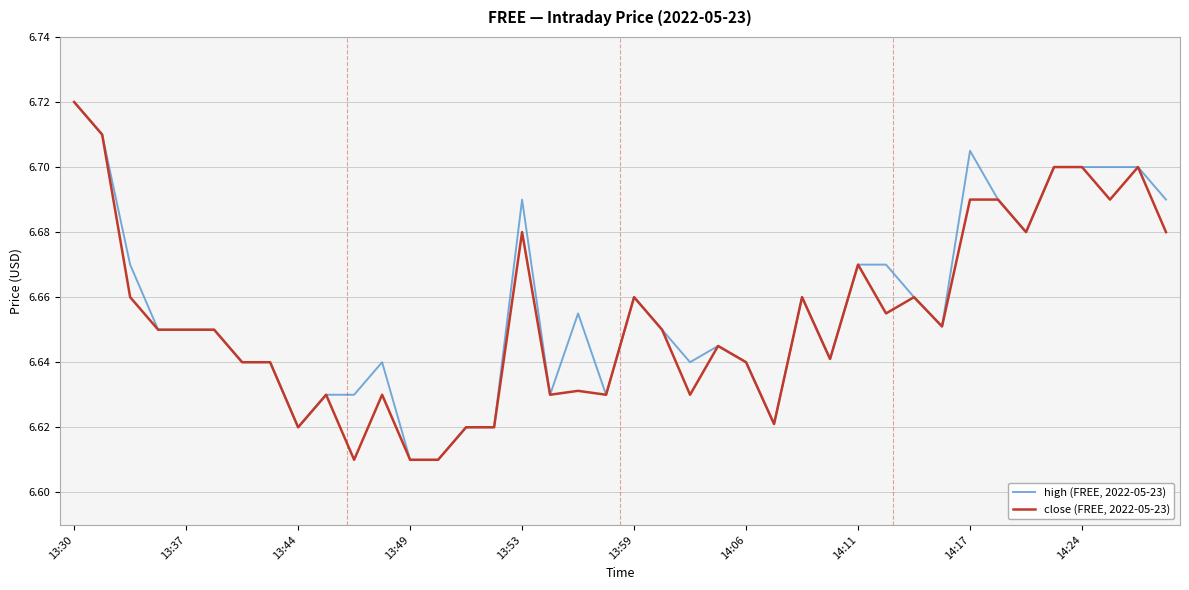

List the series in order of their overall mean, highest first.

high (FREE, 2022-05-23), close (FREE, 2022-05-23)